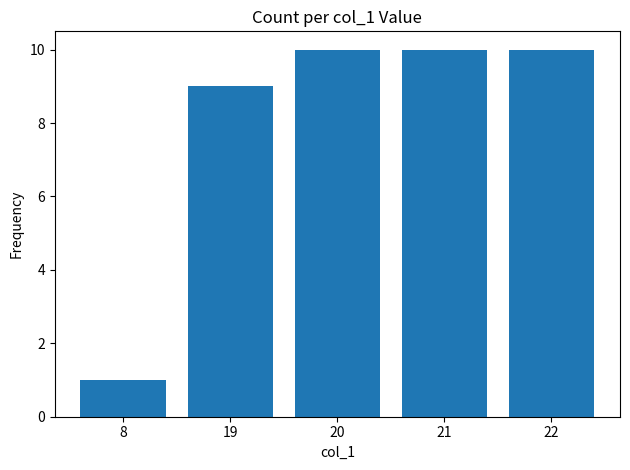

What is the maximum value shown in the chart?

10